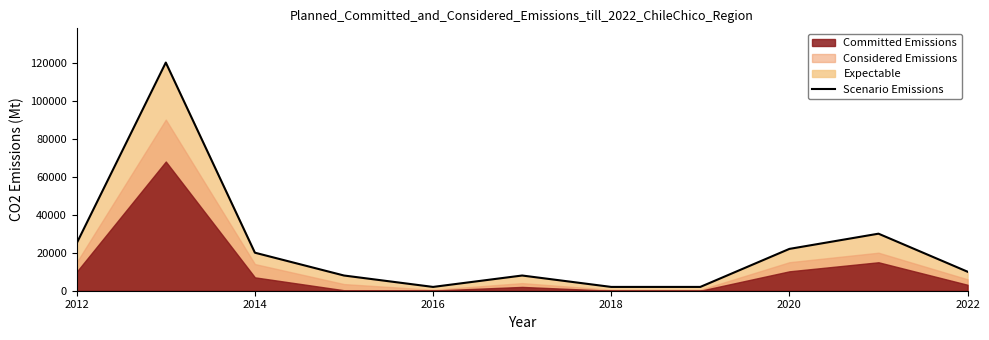

What is the highest value of the Scenario Emissions series?

120000